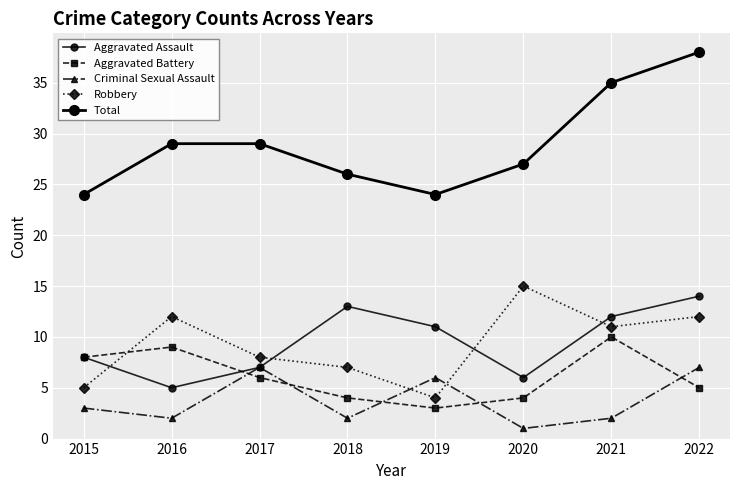

Where is the first local minimum for Aggravated Battery?

2019